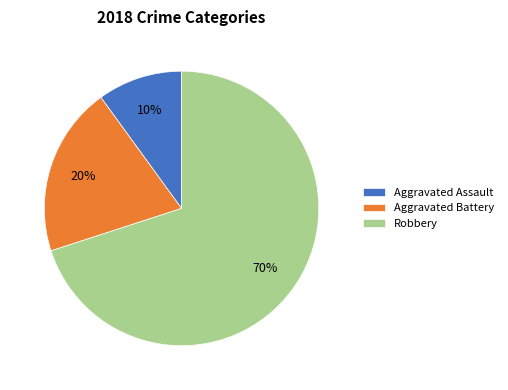

Rank the categories by value from lowest to highest.

Aggravated Assault, Aggravated Battery, Robbery